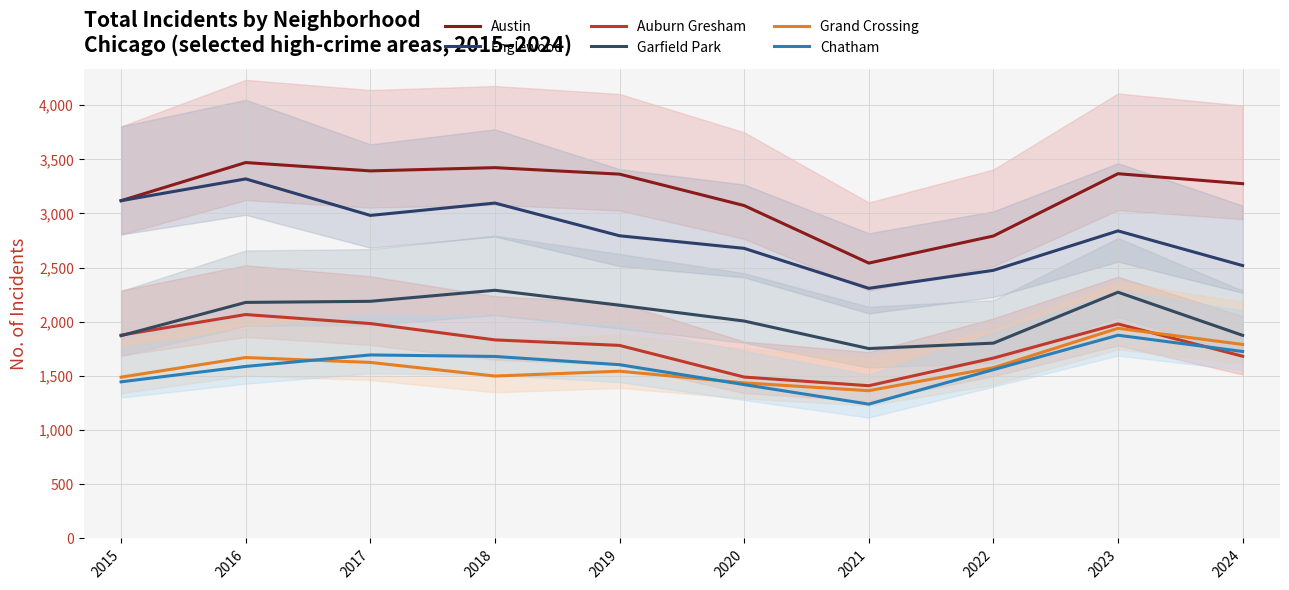

How many data points in Englewood are less than 2839?

5